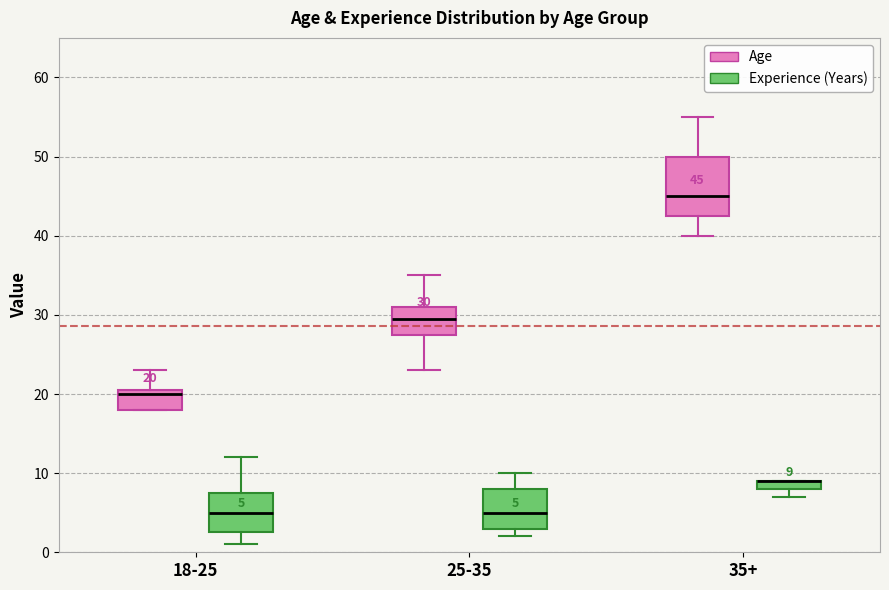

Which box is the tallest, from its lower edge to its upper edge?

35+ (Age)